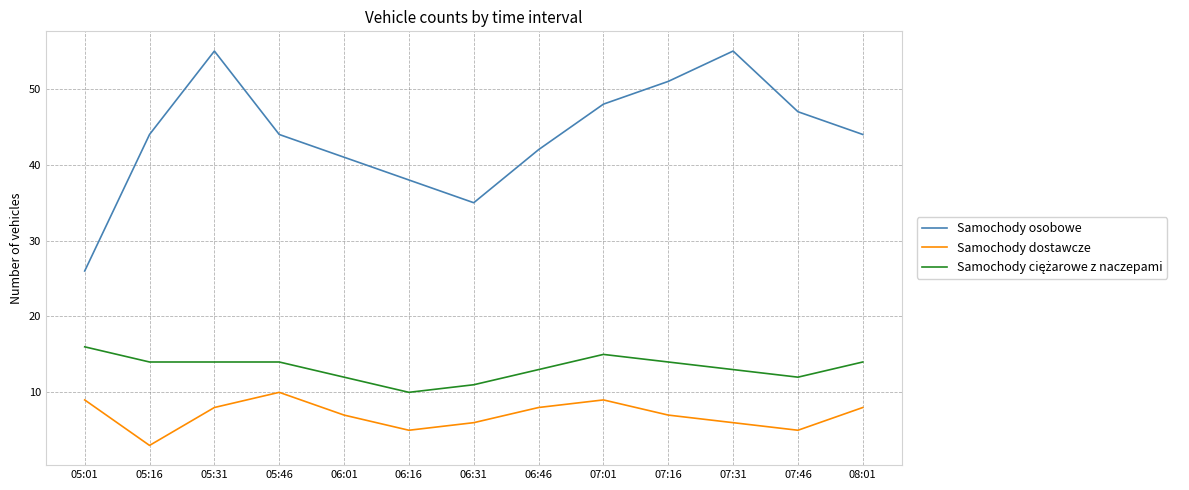

True or false: Samochody osobowe and Samochody dostawcze intersect in this chart.

False